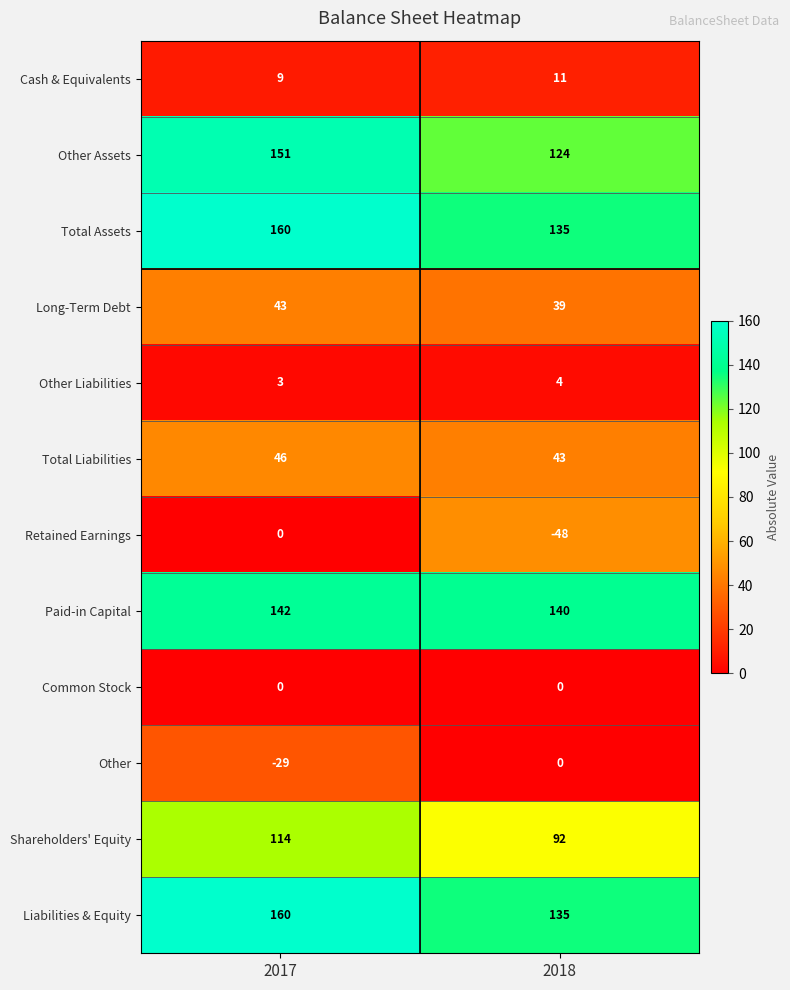

Which series changed the most between 2017 and 2018?

Retained Earnings